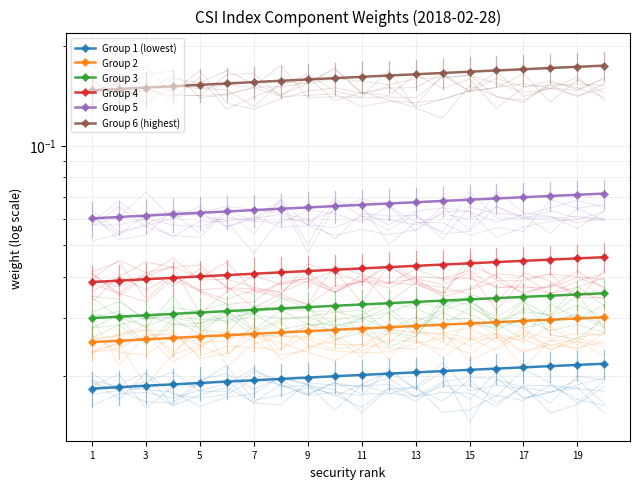

Rank the series by their maximum value, from lowest to highest.

Group 1 (lowest), Group 2, Group 3, Group 4, Group 5, Group 6 (highest)